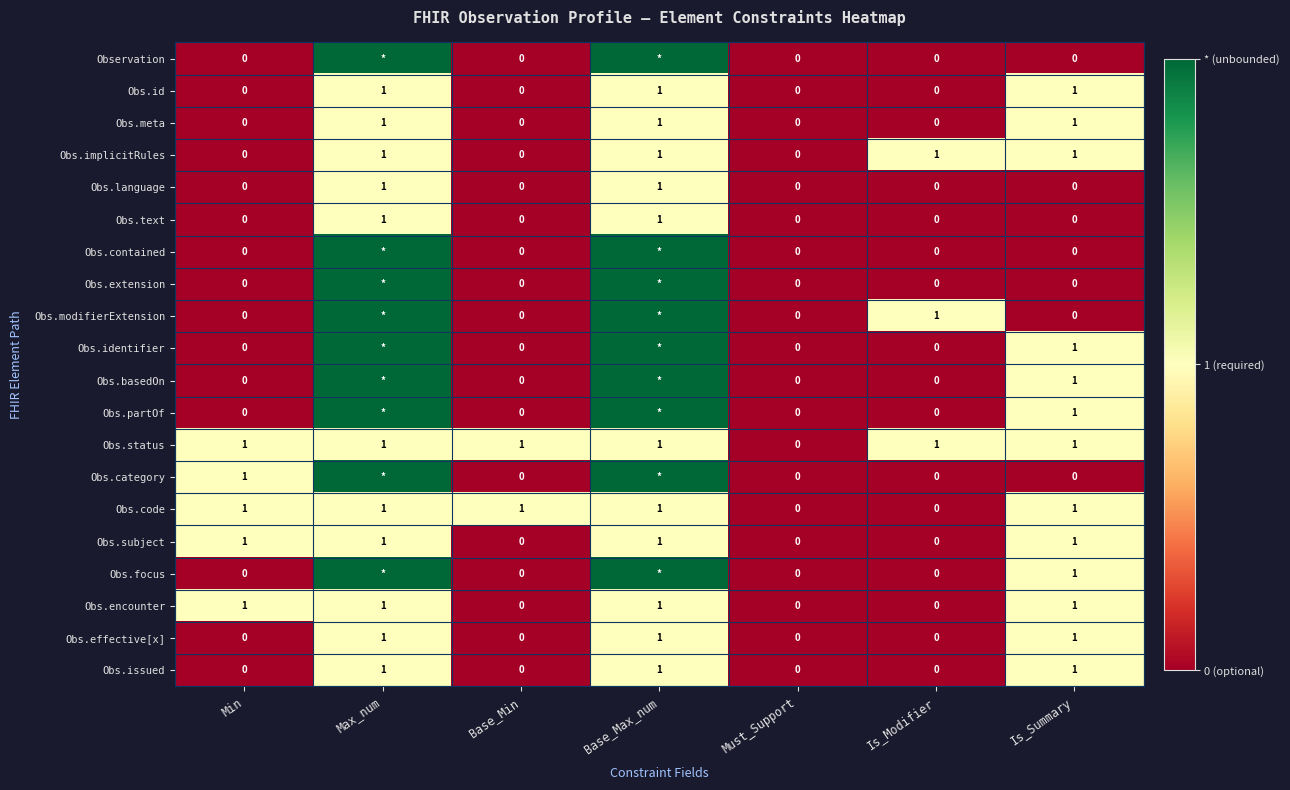

The value of Obs.focus at Is_Summary is 1. True or false?

True